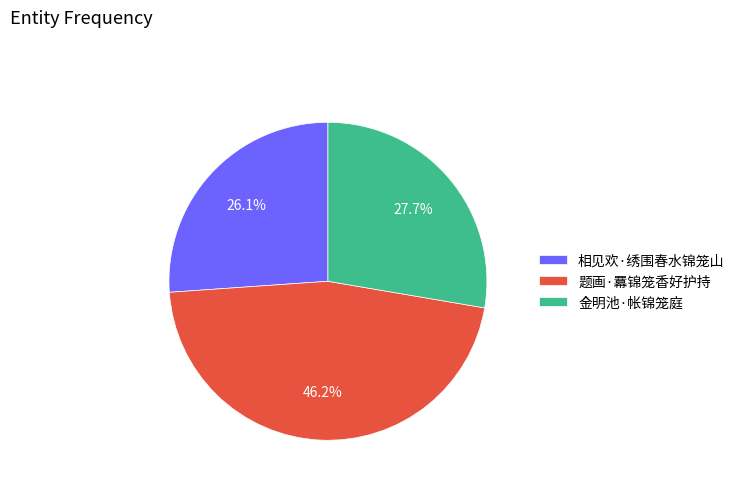

What is the smallest slice in the pie chart?

相见欢·绣围春水锦笼山